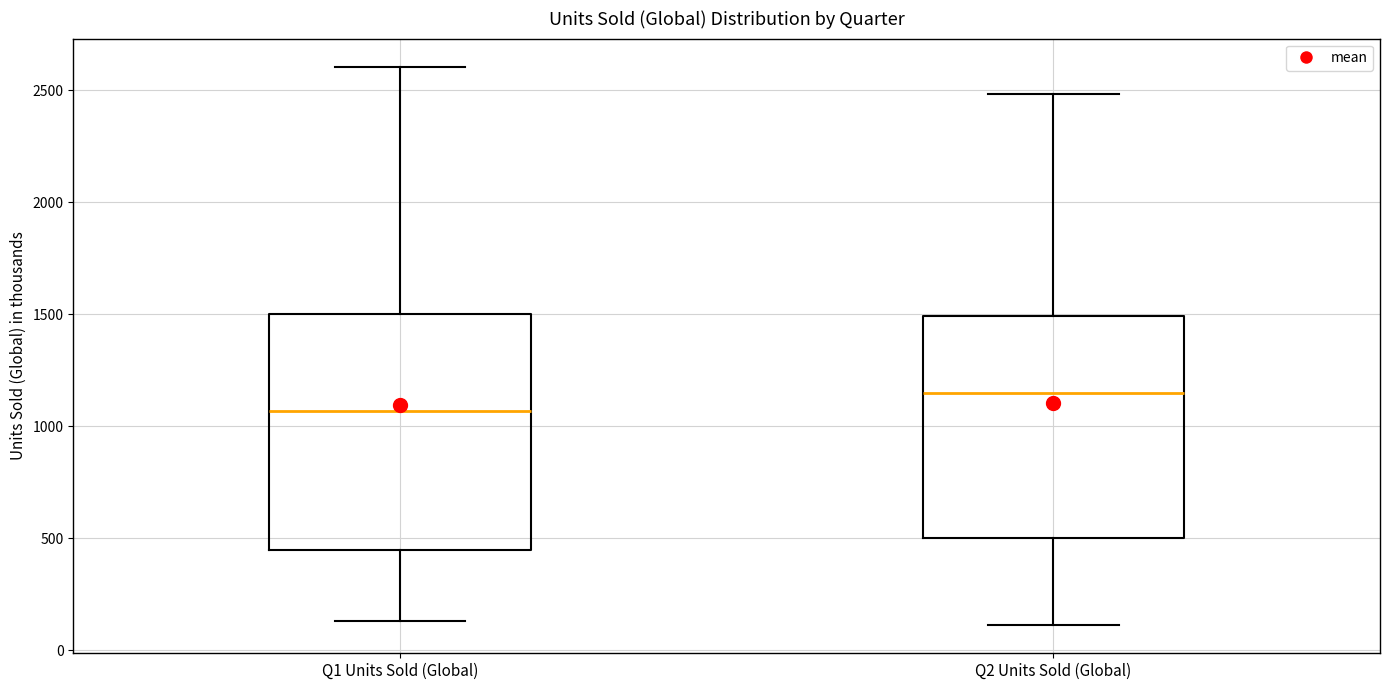

Reading left to right, transcribe this box plot: for each box, give where its median line is, the range the box spans, and where its two whiskers end, as read against the y-axis. The values are not printed on the chart, so give them approximately, as read against the axis.

Q1 Units Sold (Global): median 1050, box 450 to 1500, whiskers 150 to 2600
Q2 Units Sold (Global): median 1150, box 500 to 1500, whiskers 100 to 2500